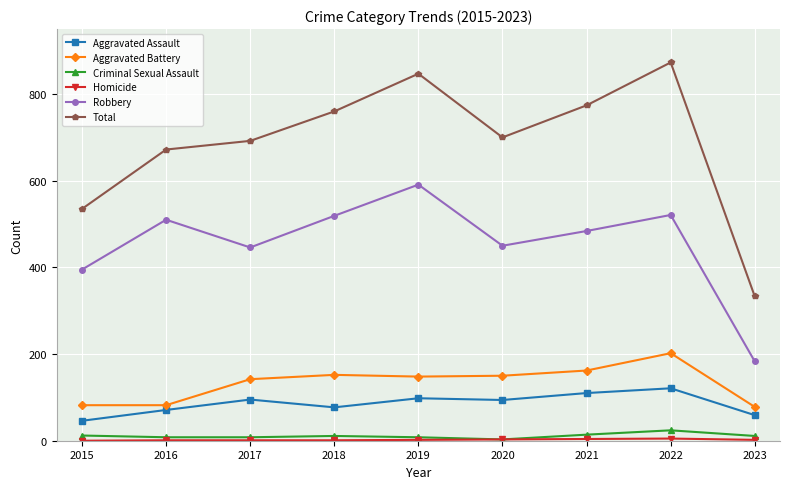

At how many categories does at least one series exceed 197?

9